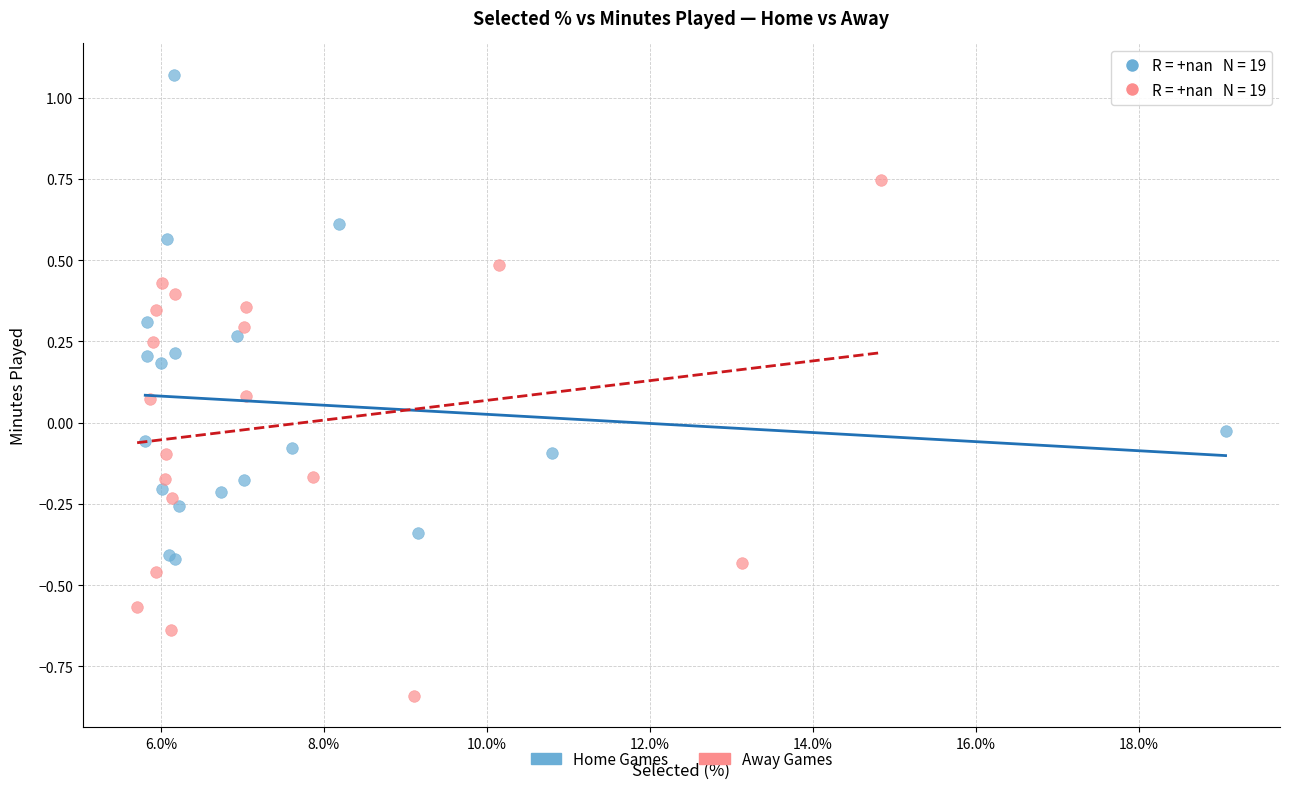

Which series contains the highest Y value?

Home Games